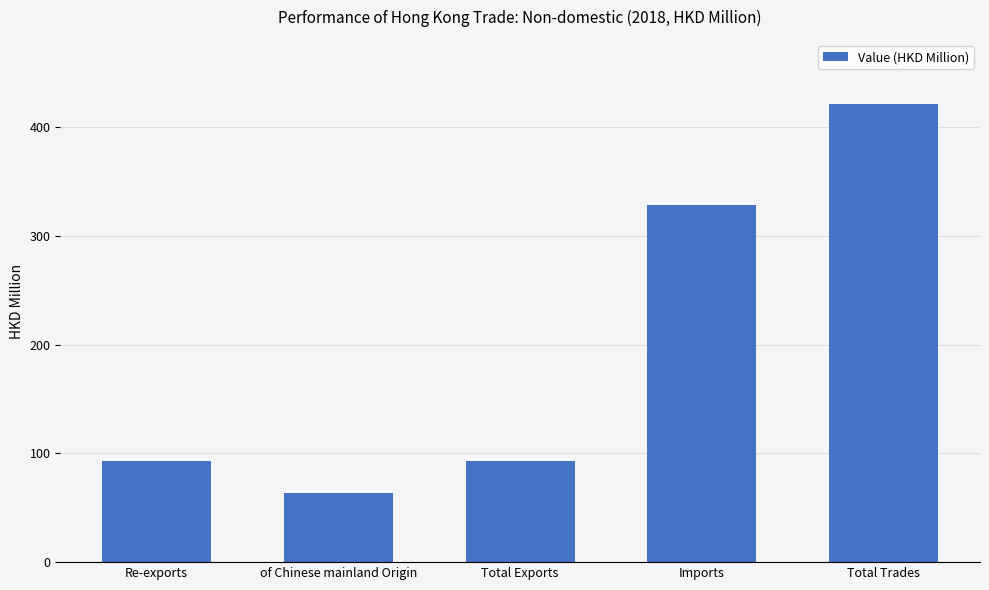

How many categories are shown in the chart?

5